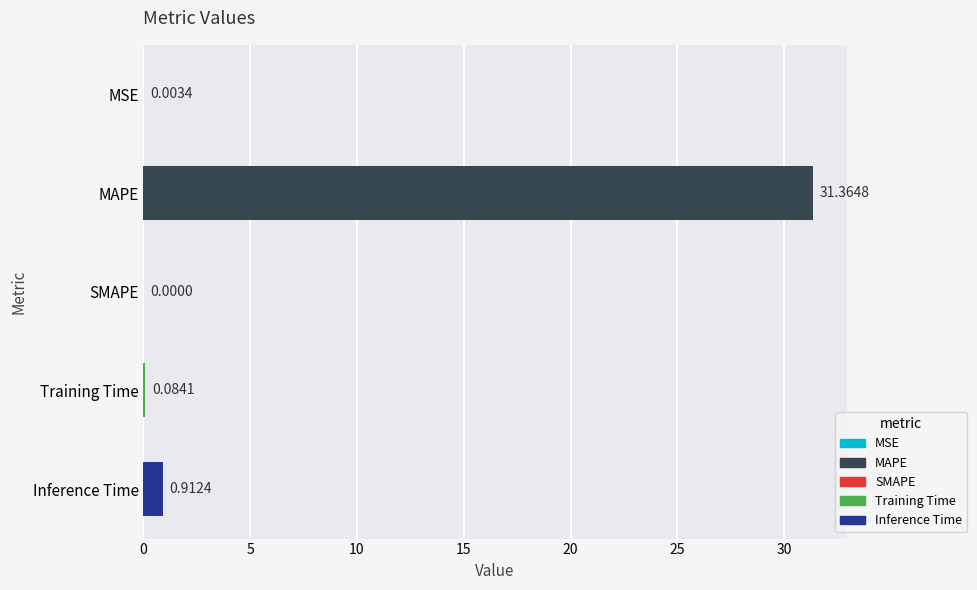

What is the sum of the values at MSE and MAPE?

31.4